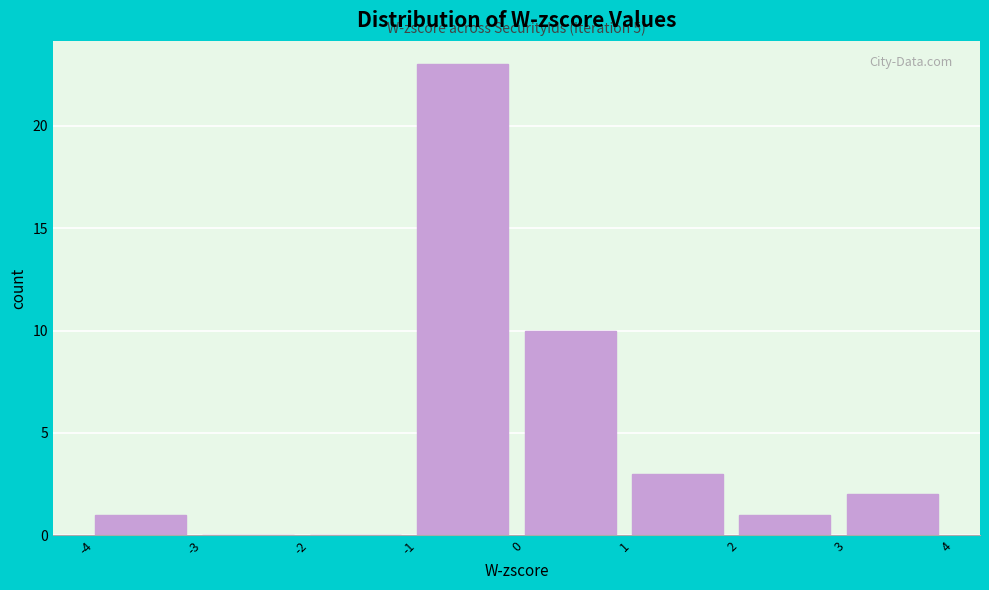

Which range on the x-axis has the tallest bar?

-1 to 0